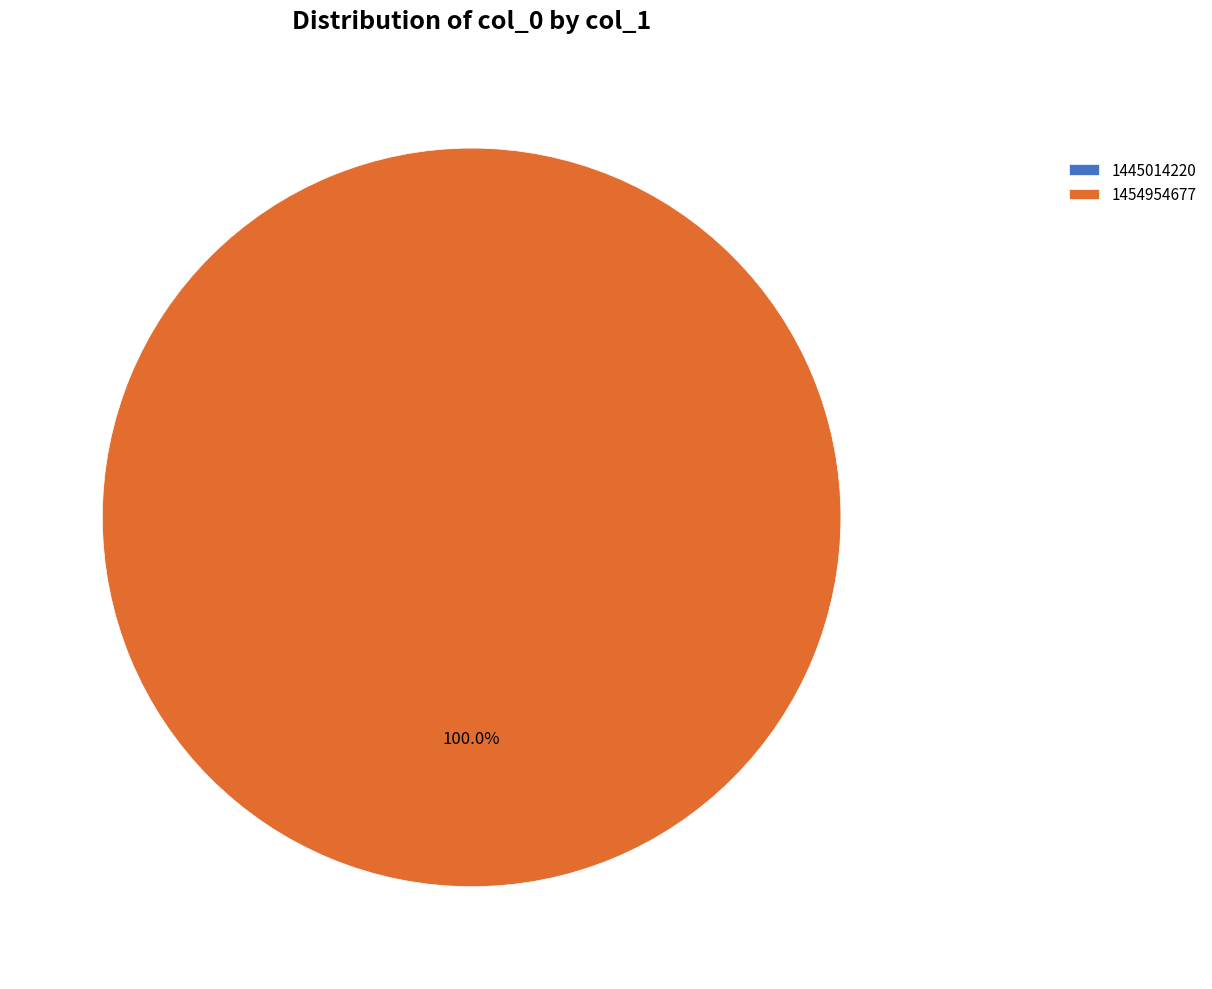

Is there a majority slice in this chart?

Yes